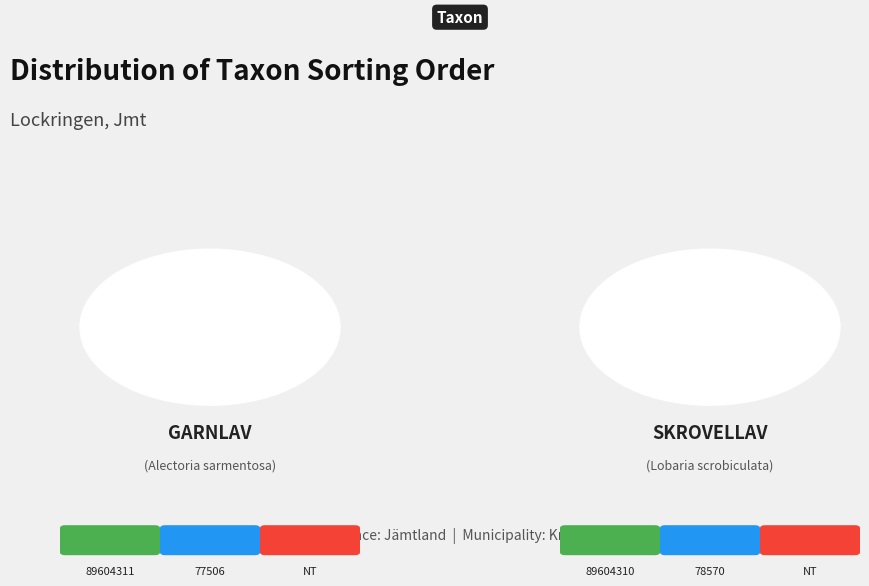

How many segments does this pie chart have?

2